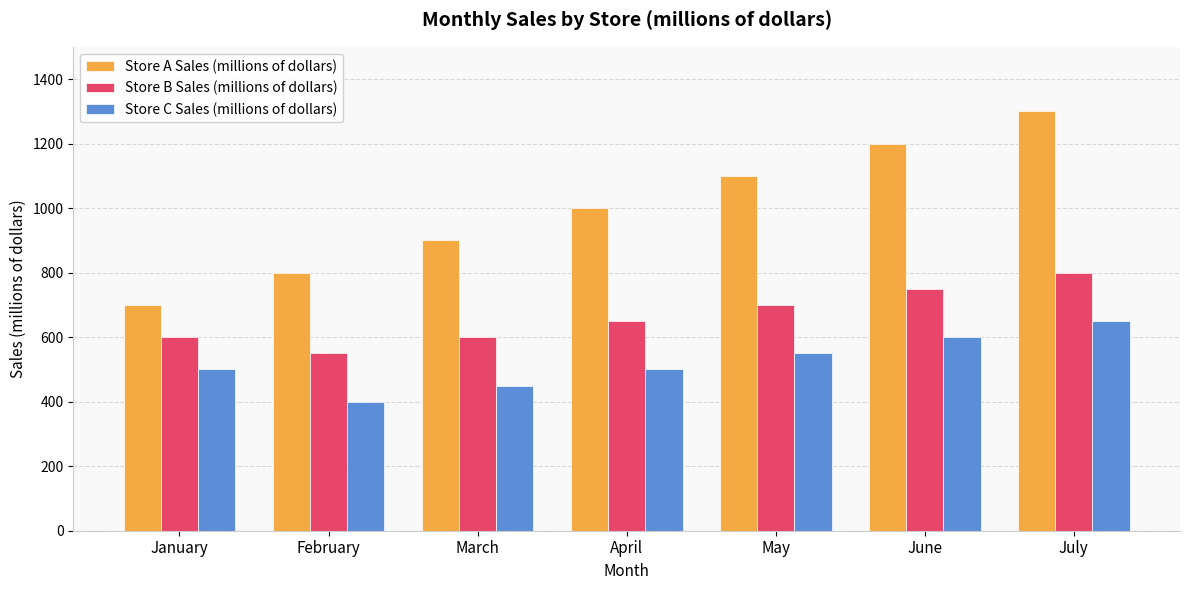

Which series has the largest total across all categories?

Store A Sales (millions of dollars)